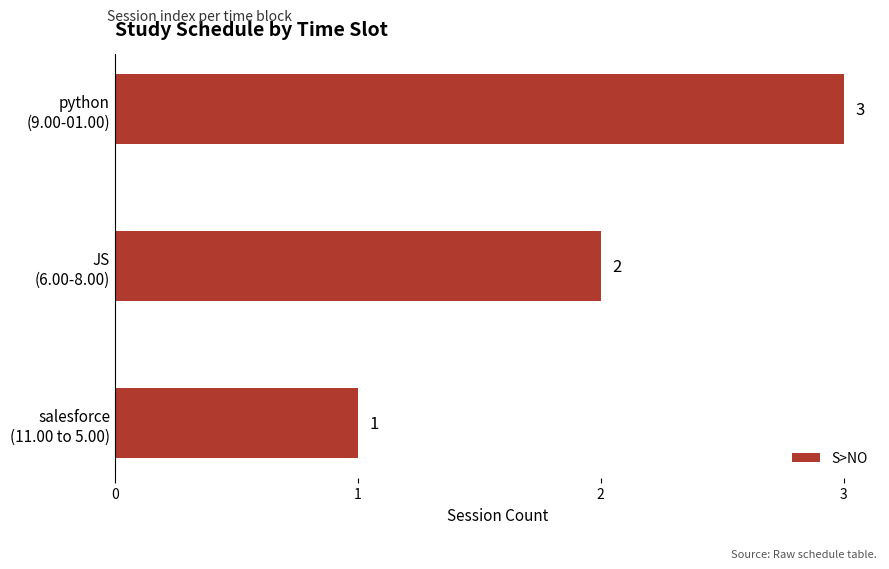

How many values are between 1 and 3?

3